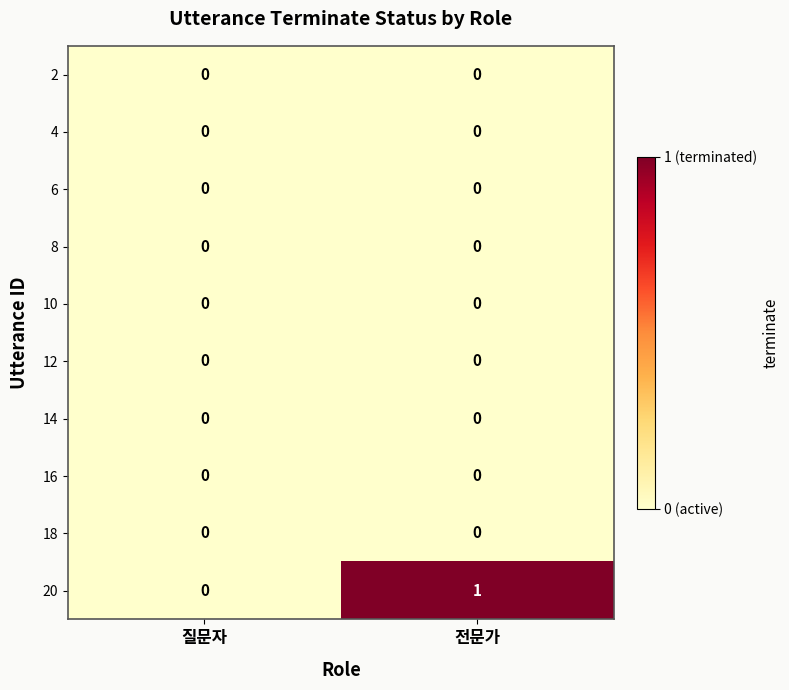

Which category has the highest value across all series?

전문가